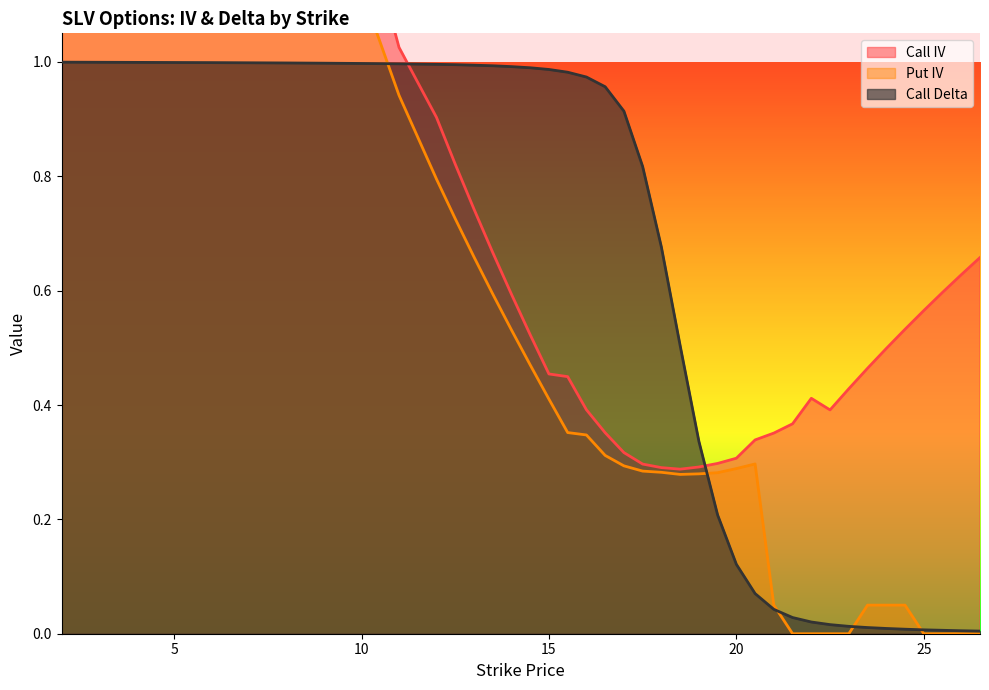

Which category has the highest value in the Call Delta series?

2